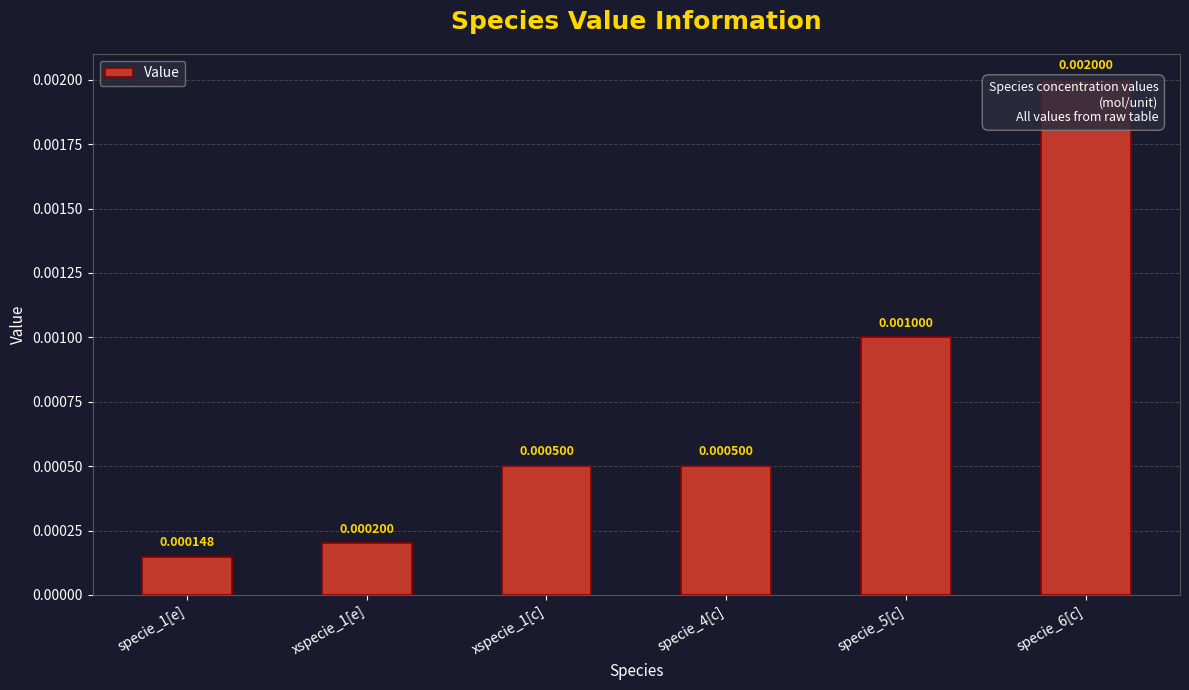

Does the chart contain any negative values?

No